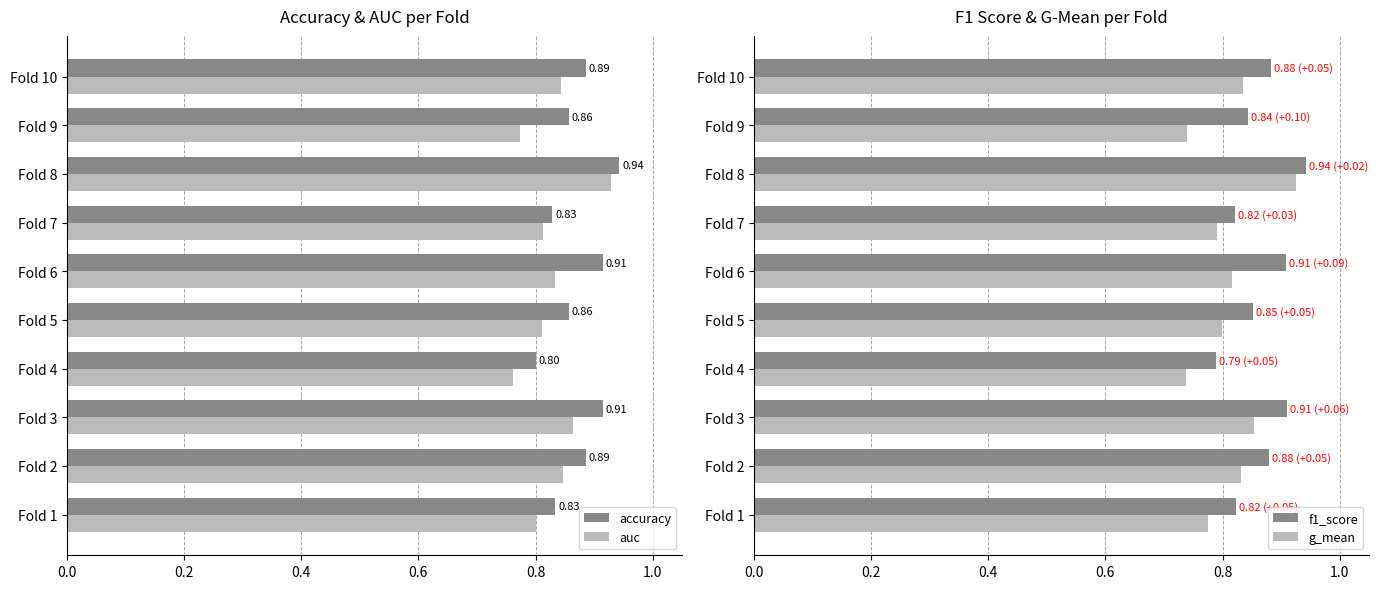

Which series has the largest range (max minus min)?

g_mean